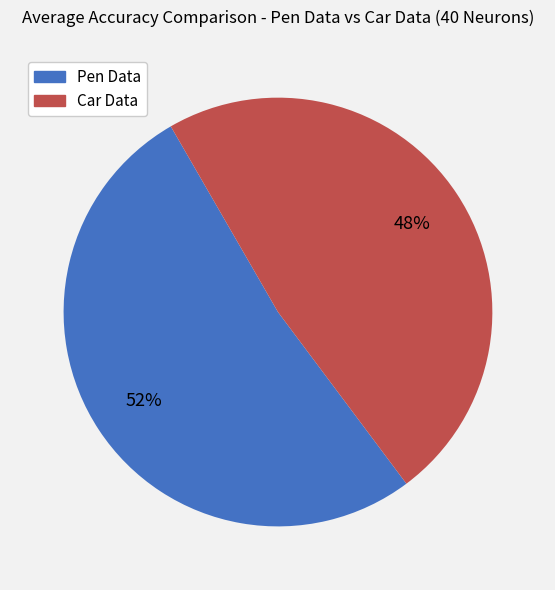

Count the number of slices in the pie.

2